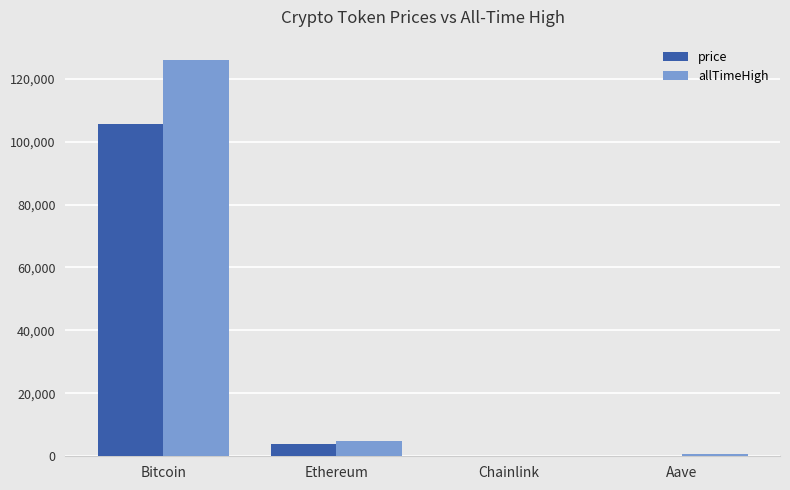

Is the value of price at Aave greater than the value of allTimeHigh at Bitcoin?

No